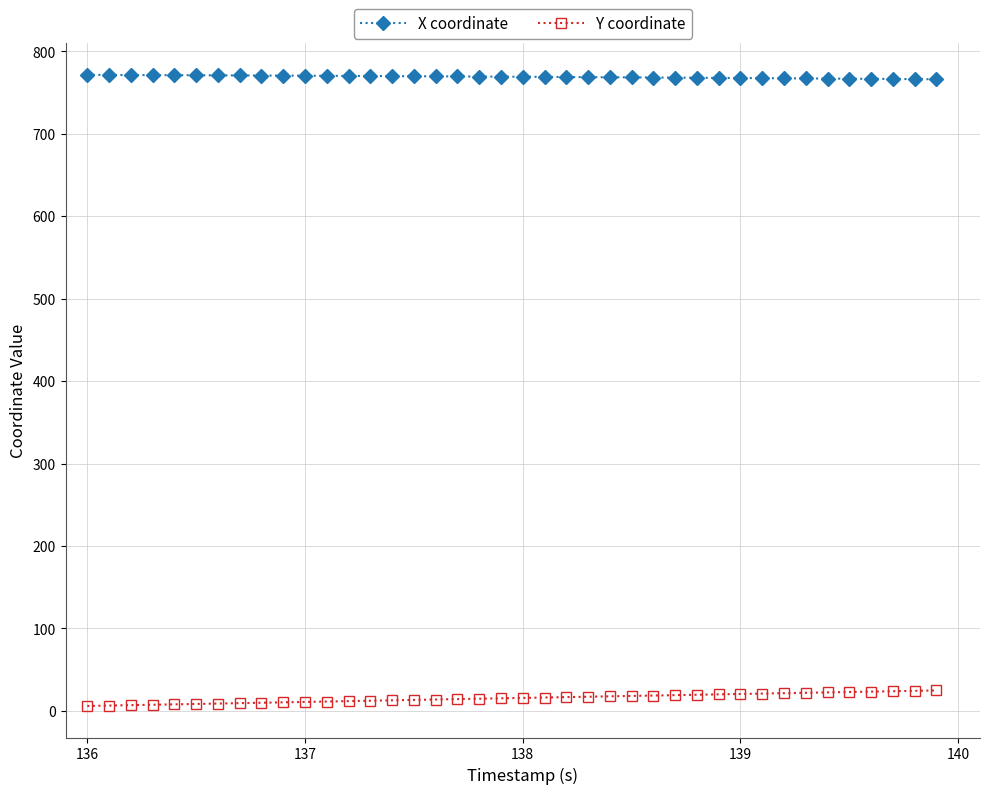

Which series has the largest total across all categories?

X coordinate